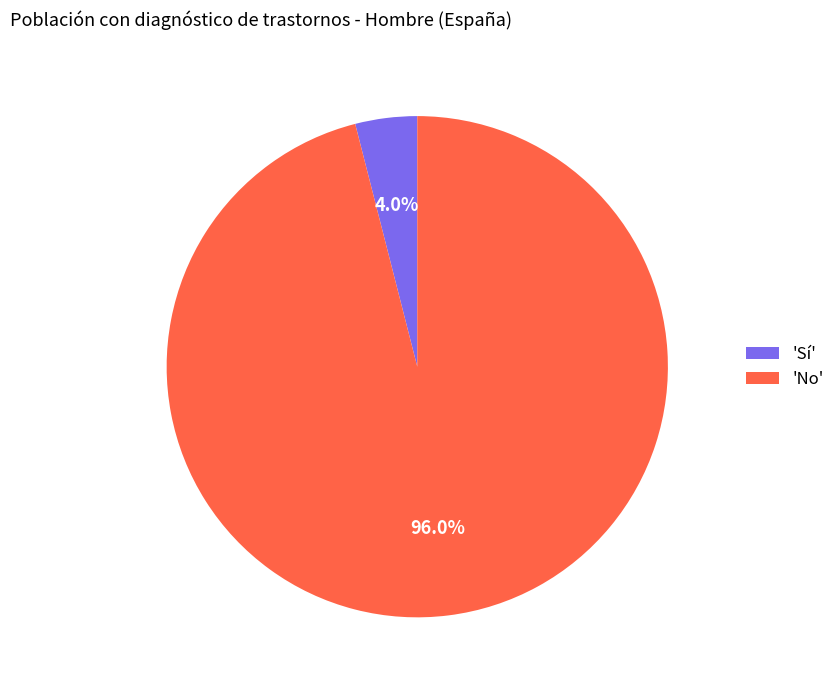

Does any single category account for the majority?

Yes